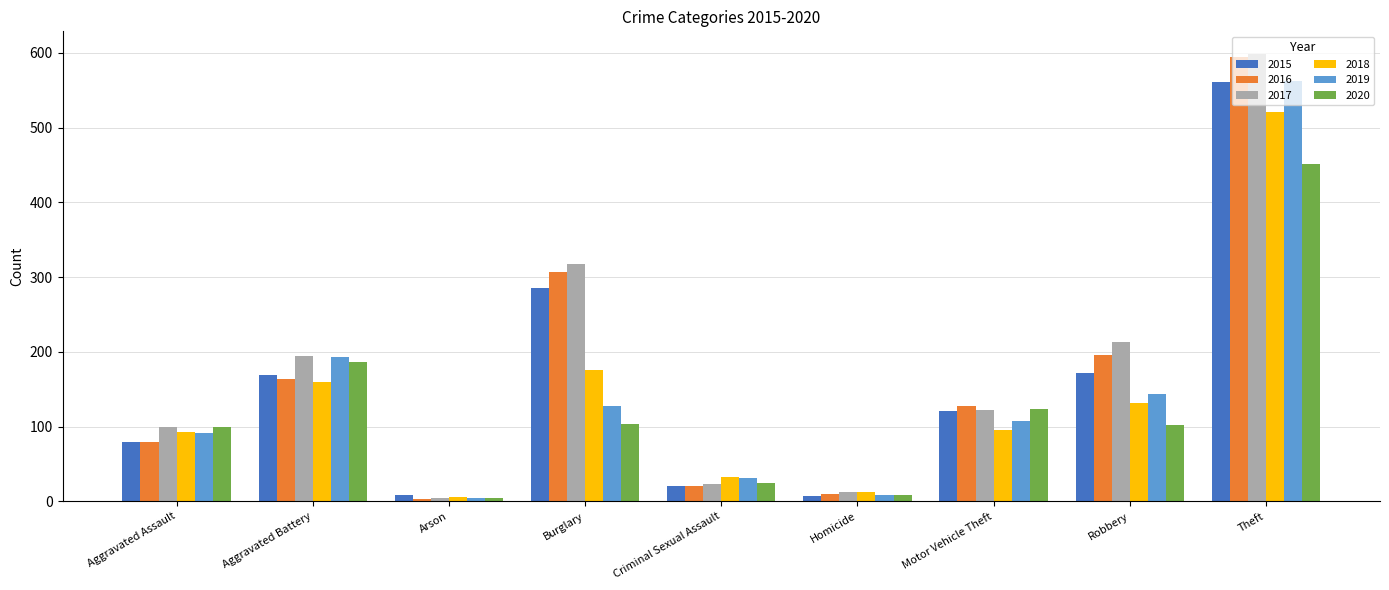

Count the number of categories in the chart.

9